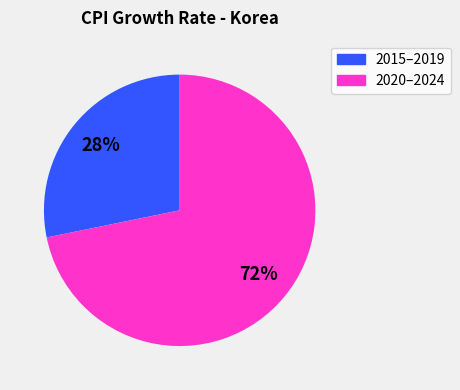

What percentage is the 2020–2024 slice, to the nearest percent?

72%